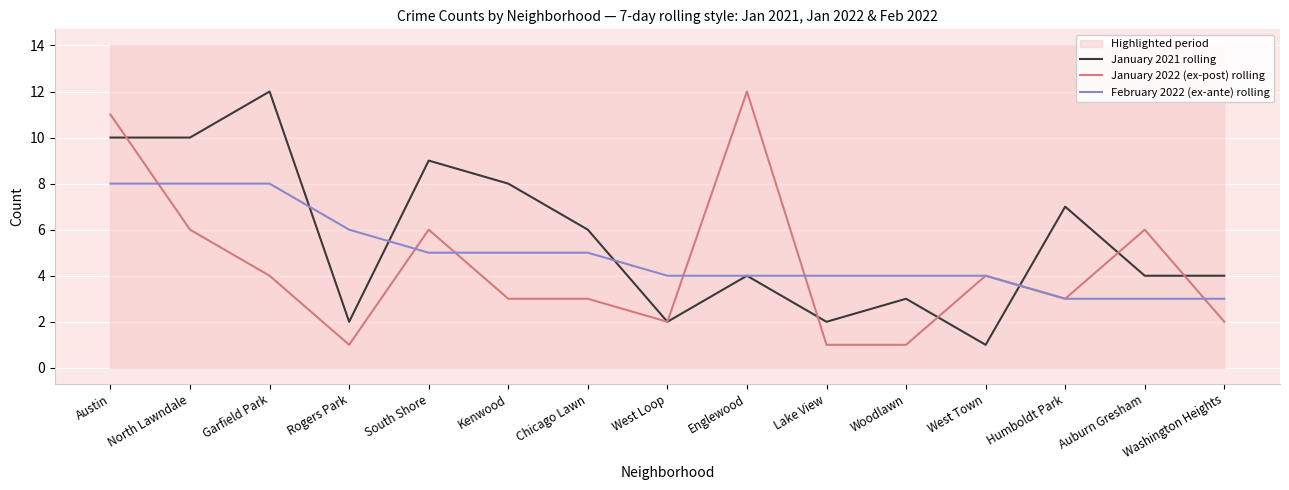

True or false: January 2021 rolling has a value of 1 at West Town.

True